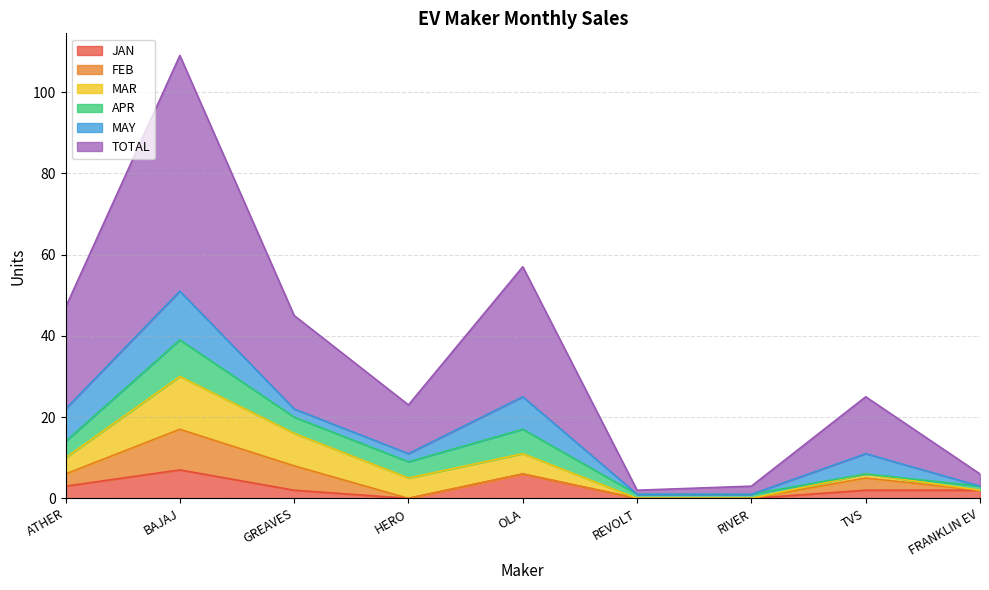

How many categories are shown in the chart?

9